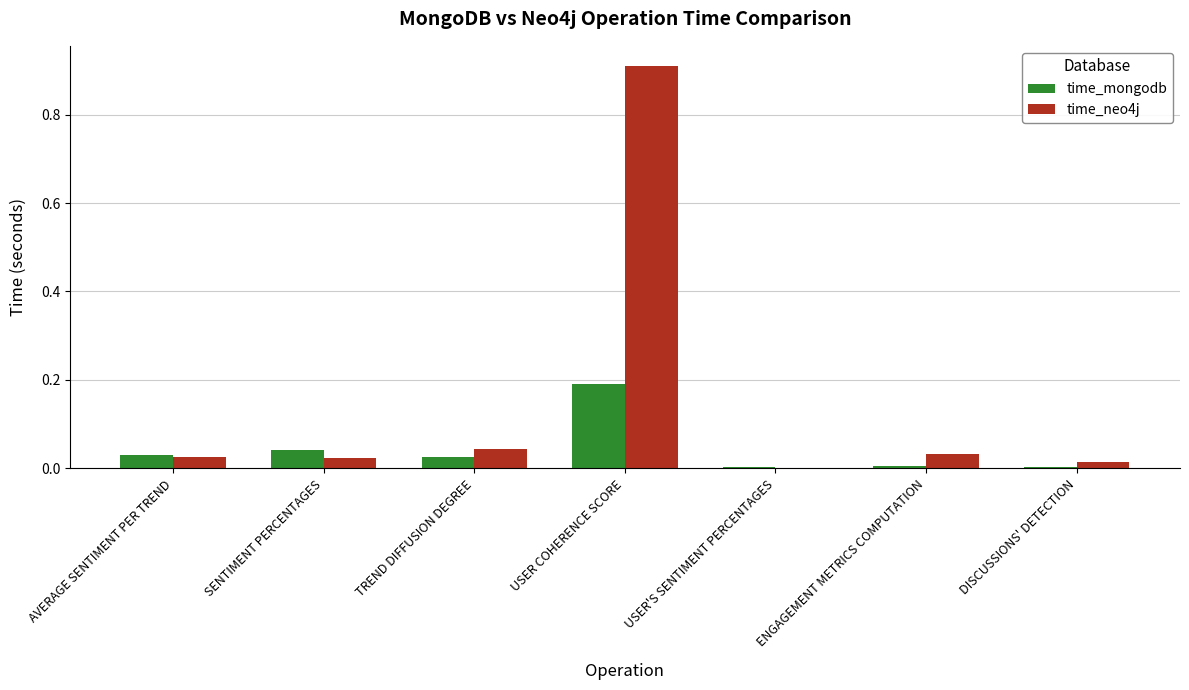

The value of time_neo4j at ENGAGEMENT METRICS COMPUTATION is 0.0. True or false?

True